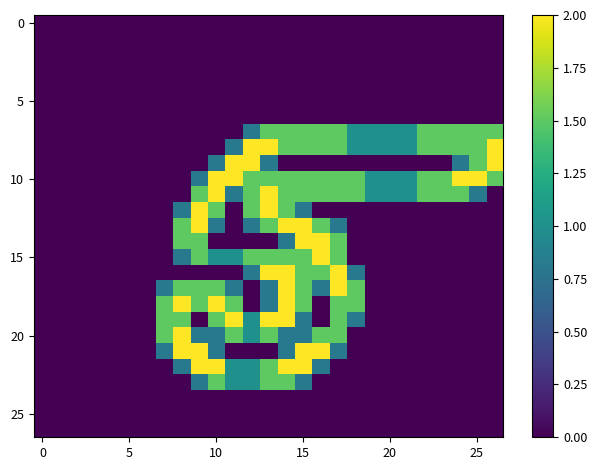

At how many categories does at least one series exceed 1?

17